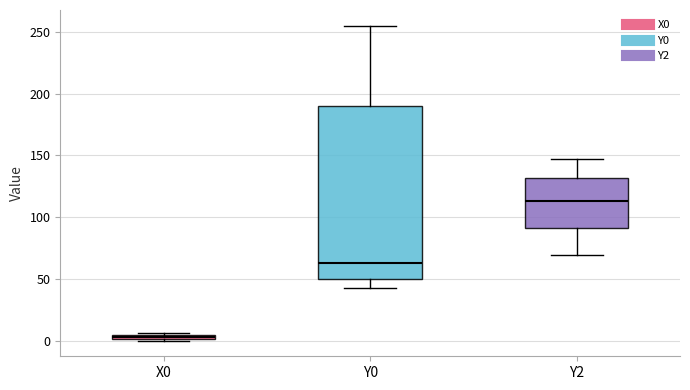

Which box's median line is the lowest?

X0